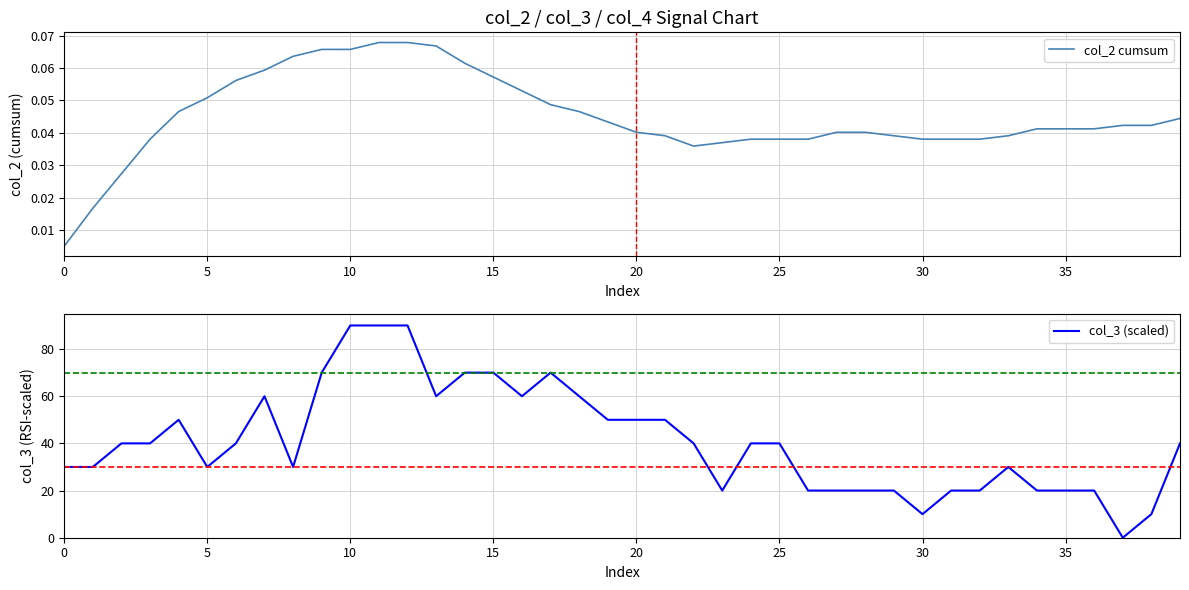

Is this an area chart (filled region under the line)?

No